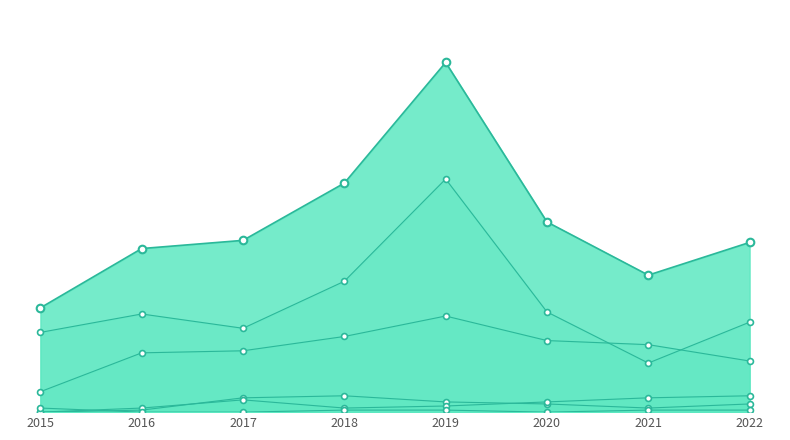

Which series has the largest total across all categories?

Theft